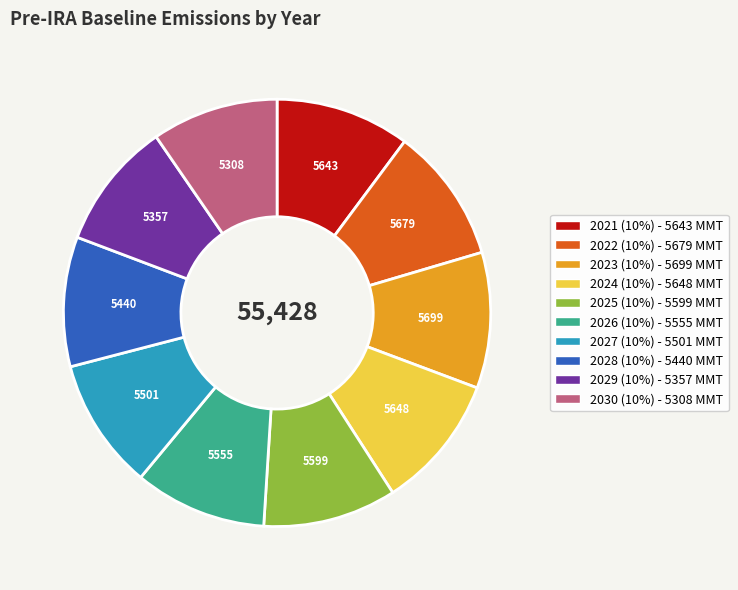

Is there any slice that represents more than half of the pie?

No